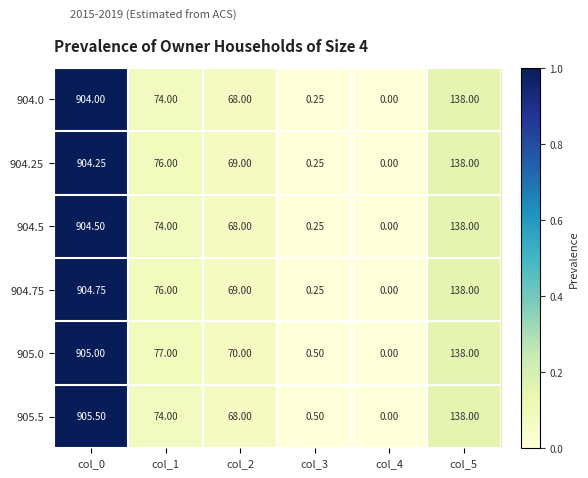

Which category has the lowest value across all series?

col_4